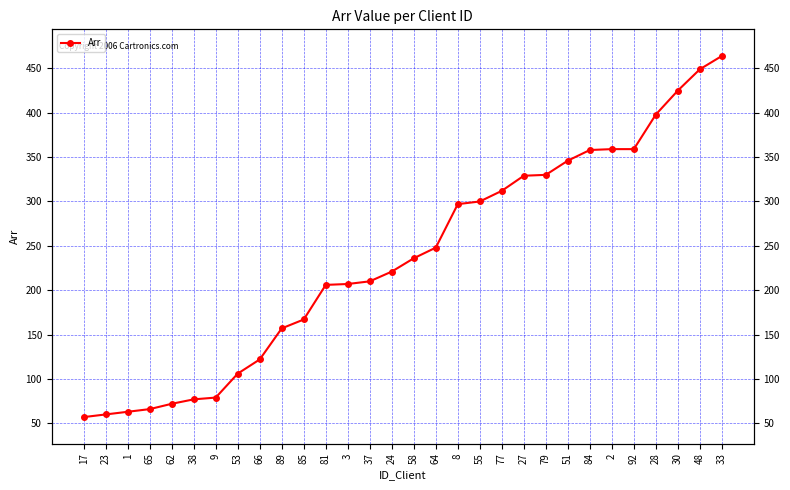

What is the greatest value displayed?

464